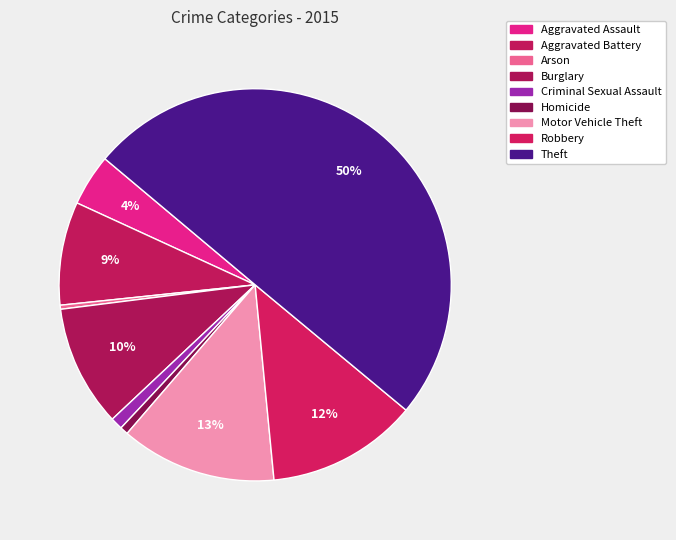

Count the number of slices in the pie.

9